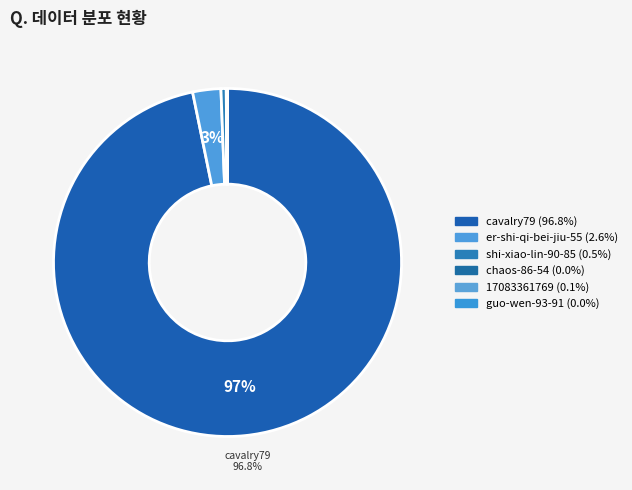

True or false: chaos-86-54 accounts for 0% of the total.

True